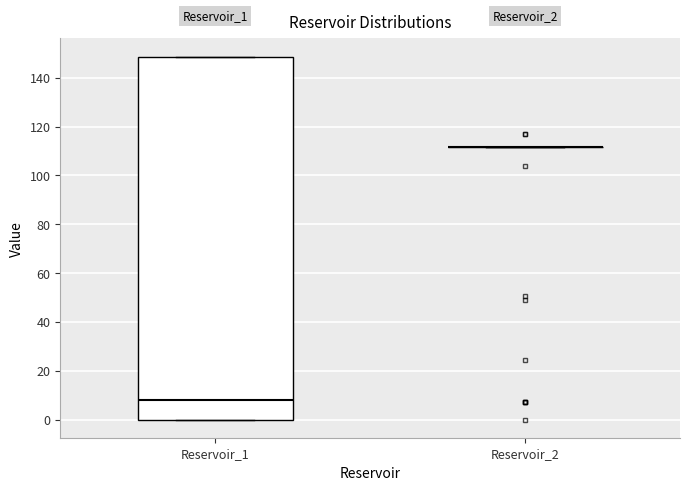

Comparing the boxes themselves (not the whiskers), which one is the tallest?

Reservoir_1